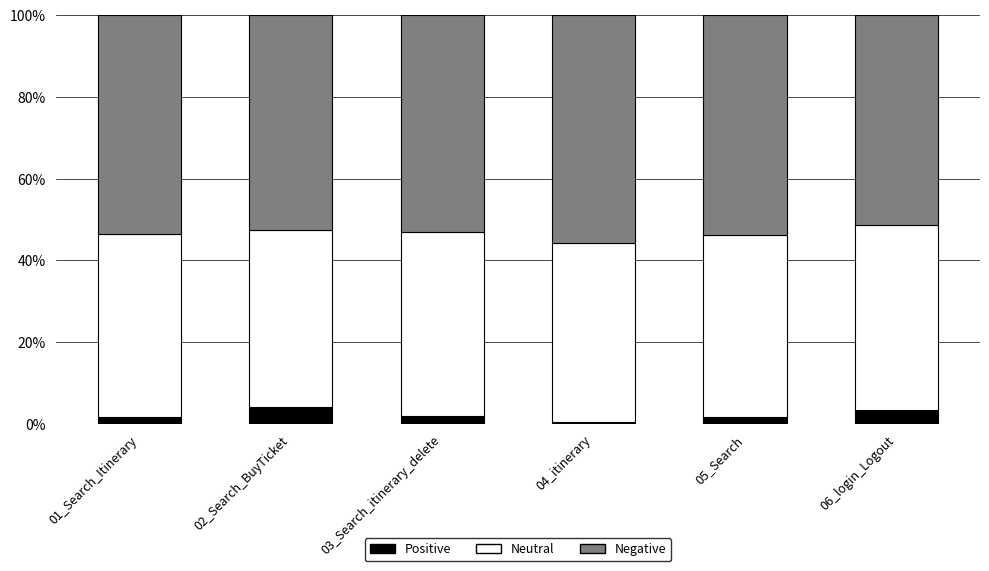

What is the highest value of the Positive series?

4.2